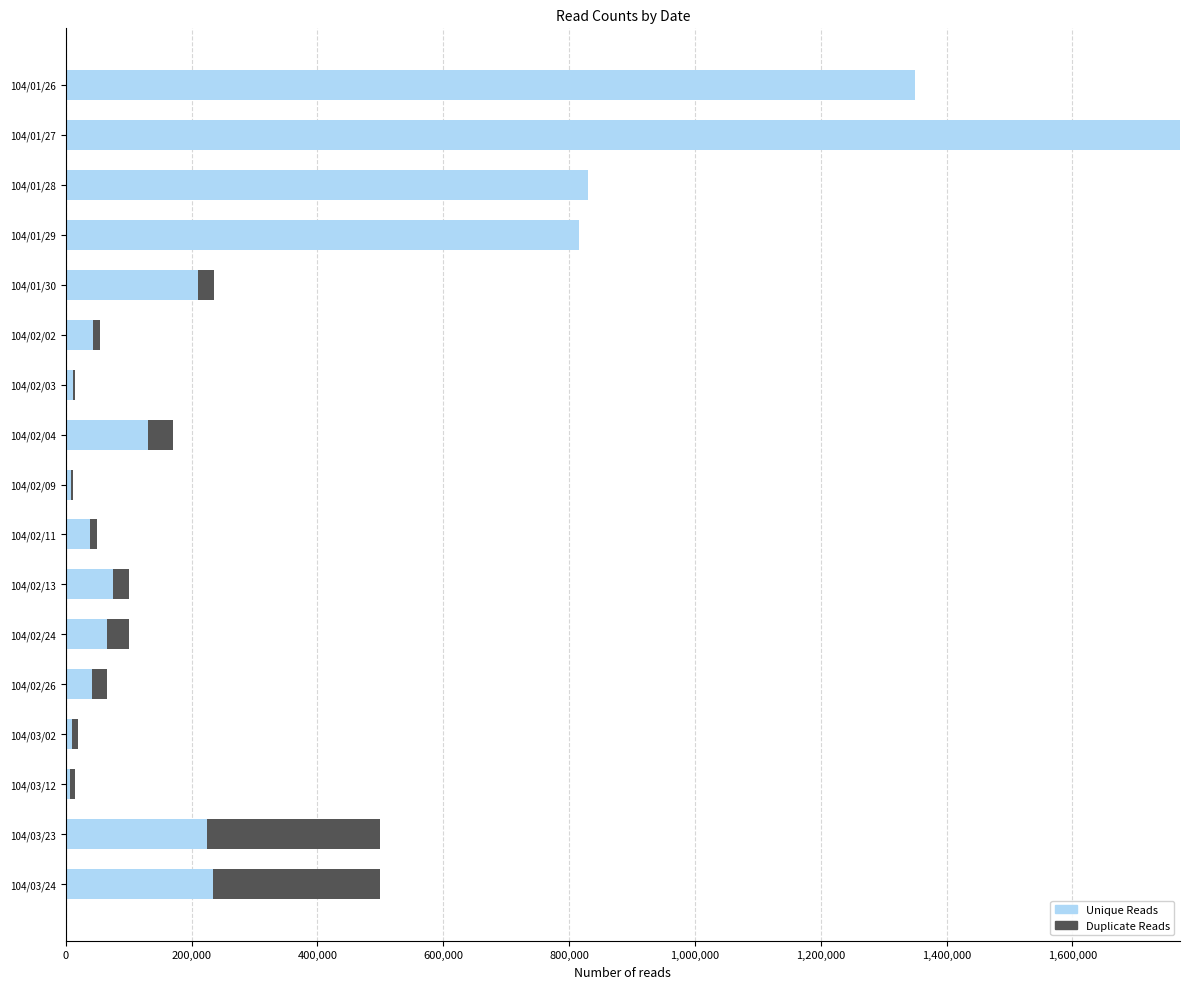

The value of Unique Reads at 104/01/27 is 1771090. True or false?

True